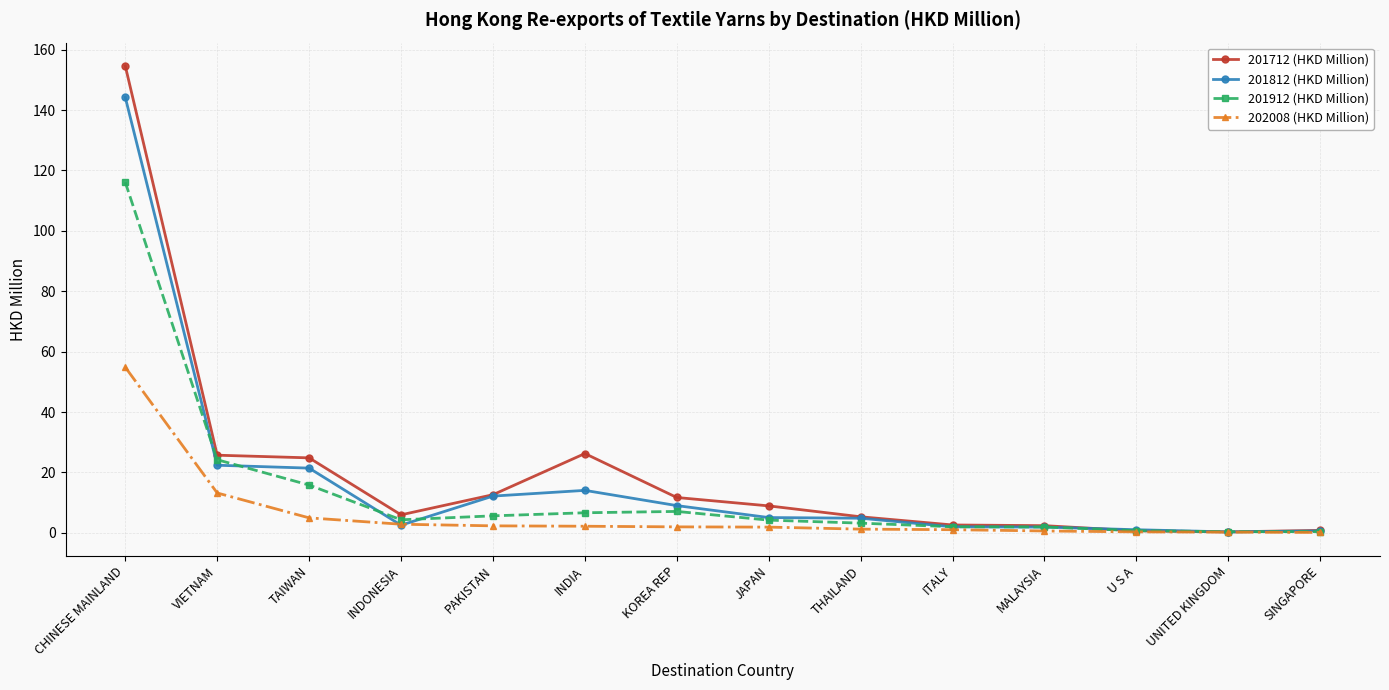

True or false: 201912 (HKD Million) has a value of 4.3 at INDONESIA.

True